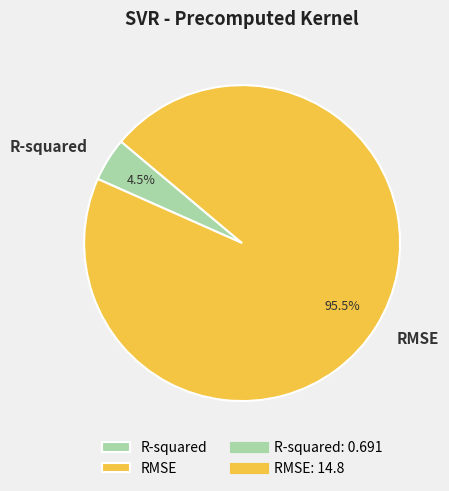

Which category accounts for the majority?

RMSE